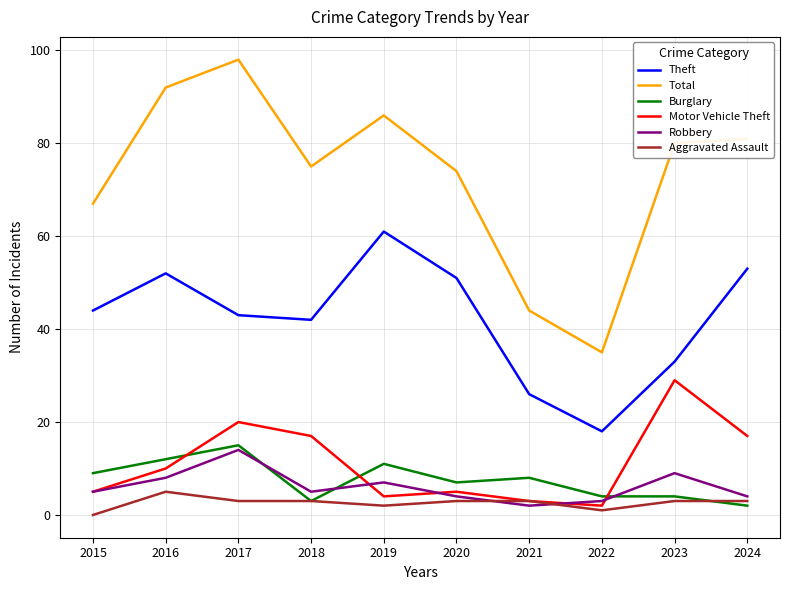

How many positive values does the Aggravated Assault series have?

9